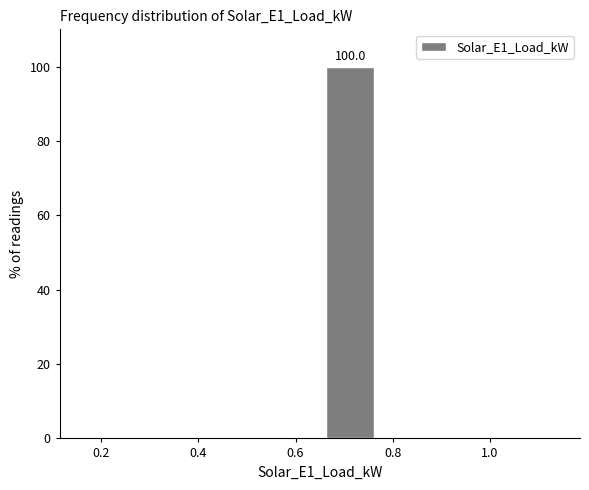

Over which range of the x-axis is the bar tallest?

0.650 to 0.775